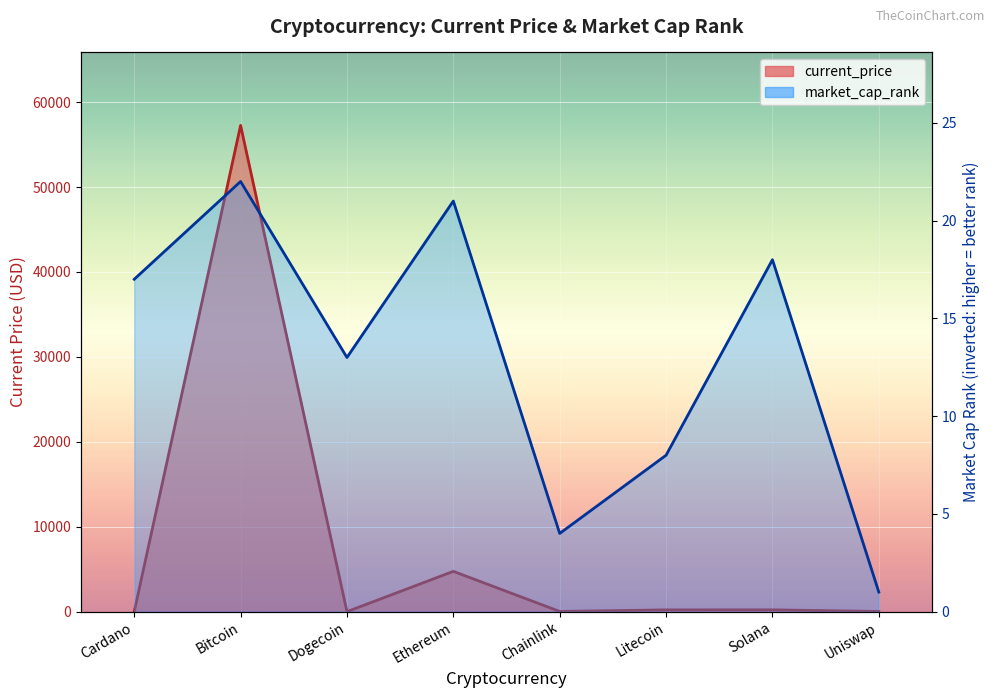

The current_price series shows 215.3 at Solana. True or false?

True